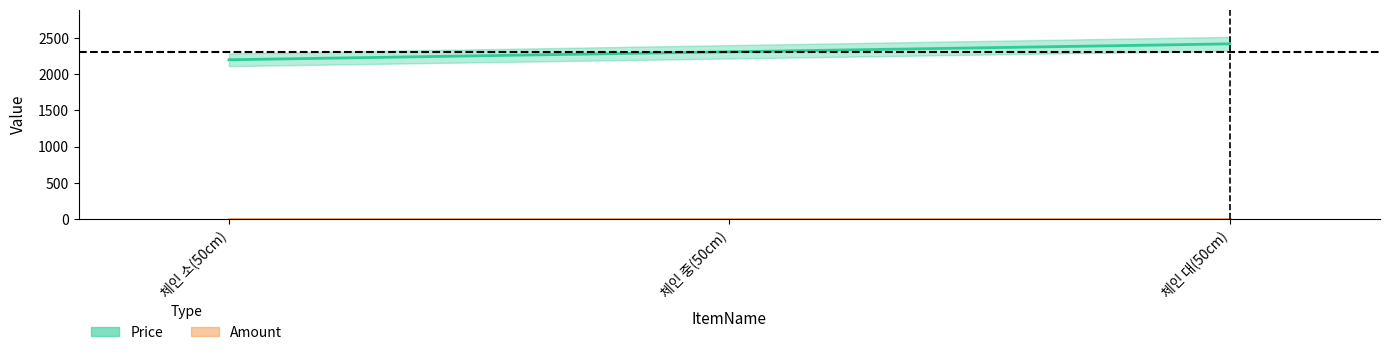

At which category is the sum across all series the highest?

체인 대(50cm)